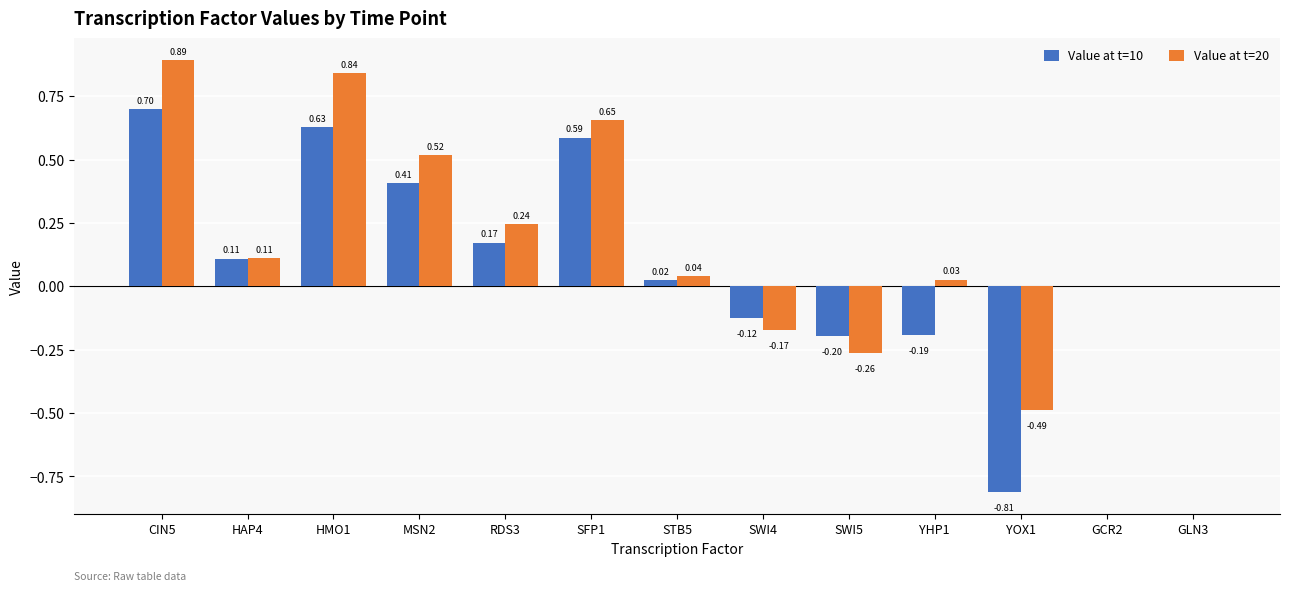

What is the sum of all Value at t=20 values?

2.4